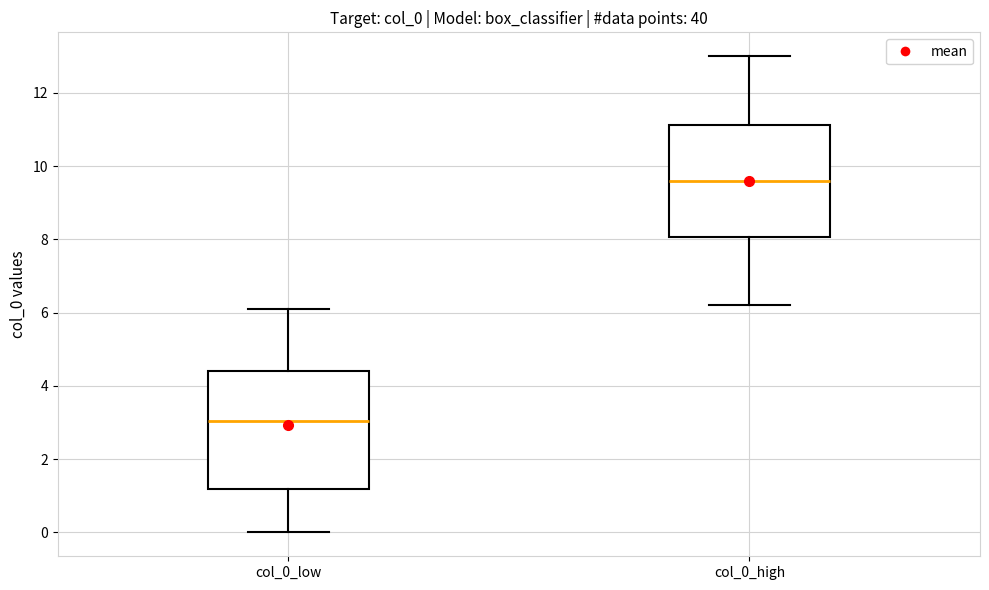

Reading left to right, transcribe this box plot: for each box, give where its median line is, the range the box spans, and where its two whiskers end, as read against the y-axis. The values are not printed on the chart, so give them approximately, as read against the axis.

col_0_low: median 3.0, box 1.2 to 4.4, whiskers 0.0 to 6.2
col_0_high: median 9.6, box 8.0 to 11.2, whiskers 6.2 to 13.0